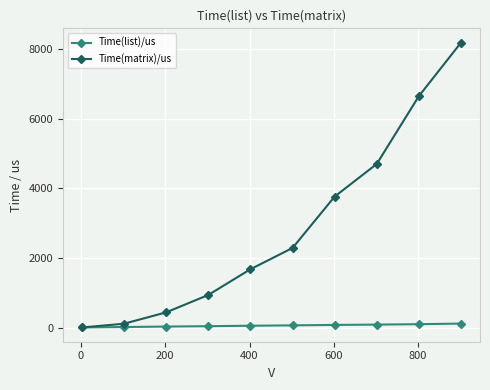

List the series in order of their overall mean, highest first.

Time(matrix)/us, Time(list)/us